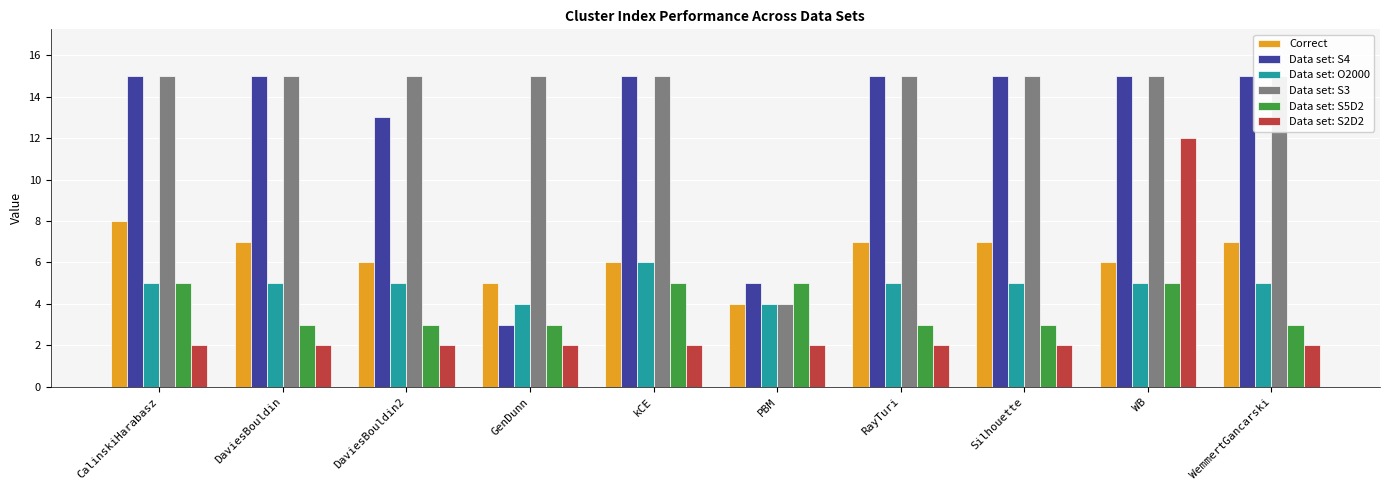

Count the Data set: S5D2 values in the range 3 to 5.

10